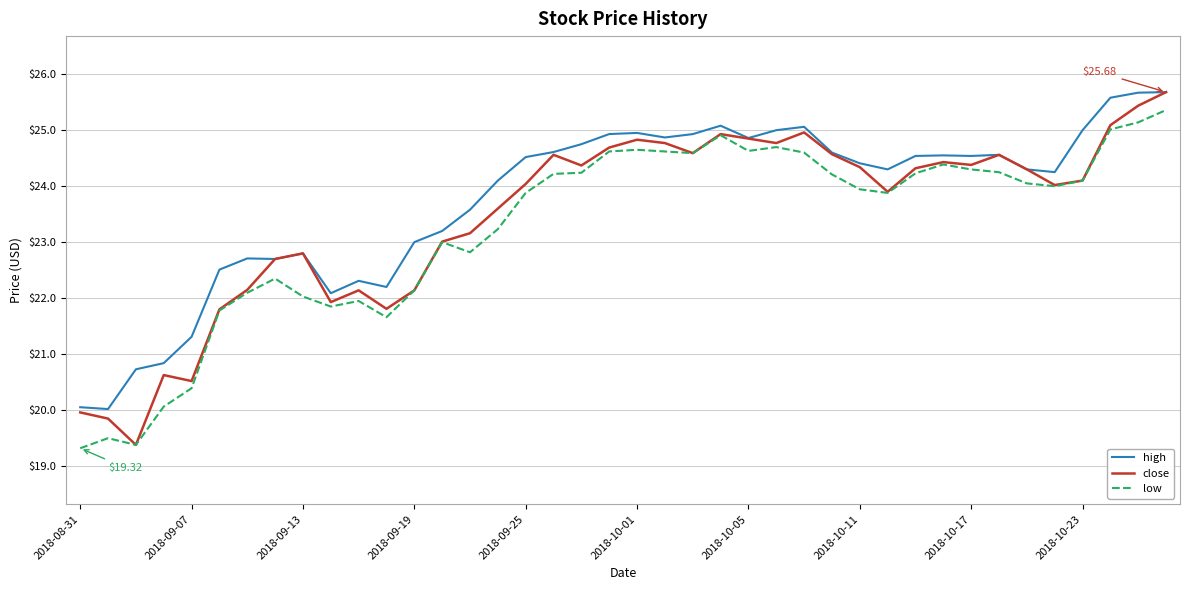

What are all the series names shown in the legend?

high, close, low